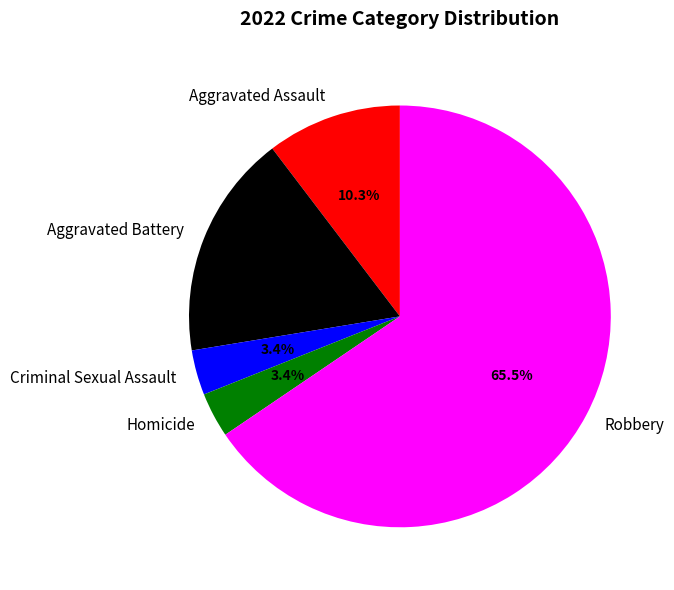

Is there a majority slice in this chart?

Yes